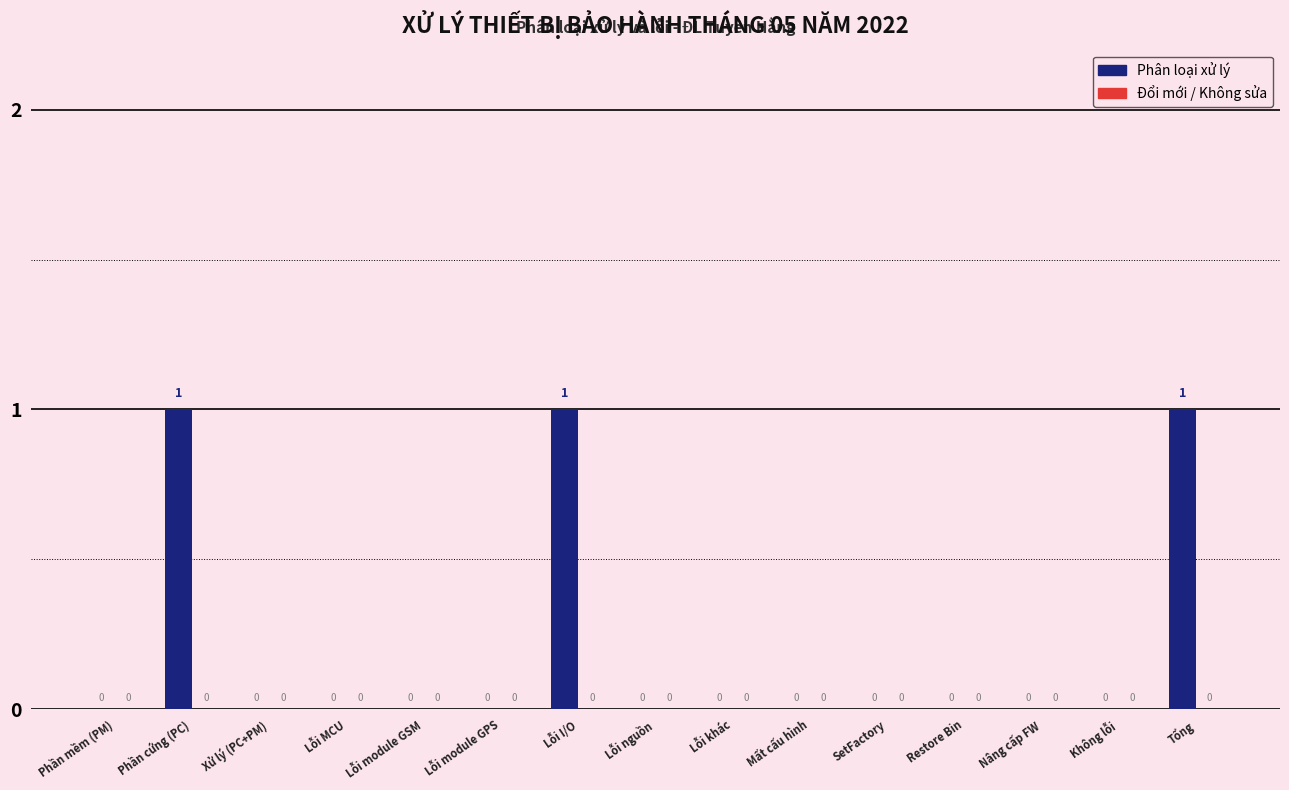

Reading right to left, transcribe all the data shown in this chart.

Tổng=1	Không lỗi=0	Nâng cấp FW=0	Restore Bin=0	SetFactory=0	Mất cấu hình=0	Lỗi khác=0	Lỗi nguồn=0	Lỗi I/O=1	Lỗi module GPS=0	Lỗi module GSM=0	Lỗi MCU=0	Xử lý (PC+PM)=0	Phần cứng (PC)=1	Phần mềm (PM)=0